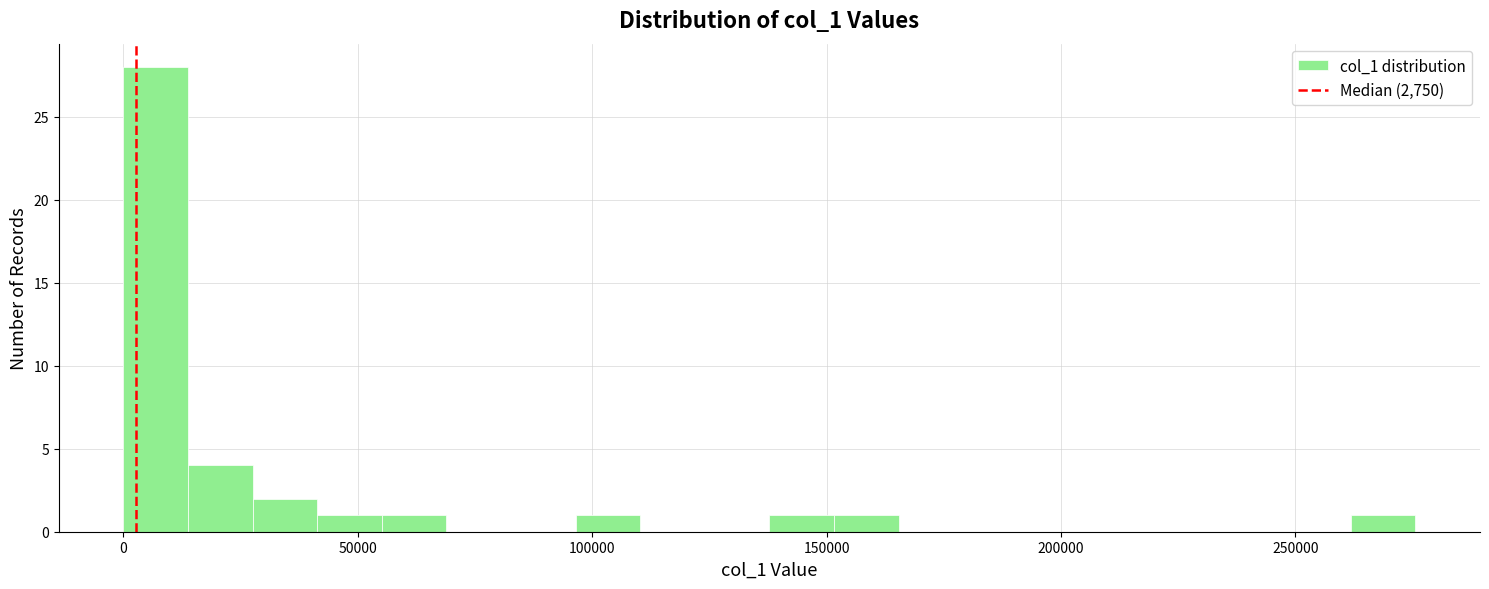

Around what value on the x-axis is the tallest bar? Give the approximate position of its centre, as read against the axis.

5000